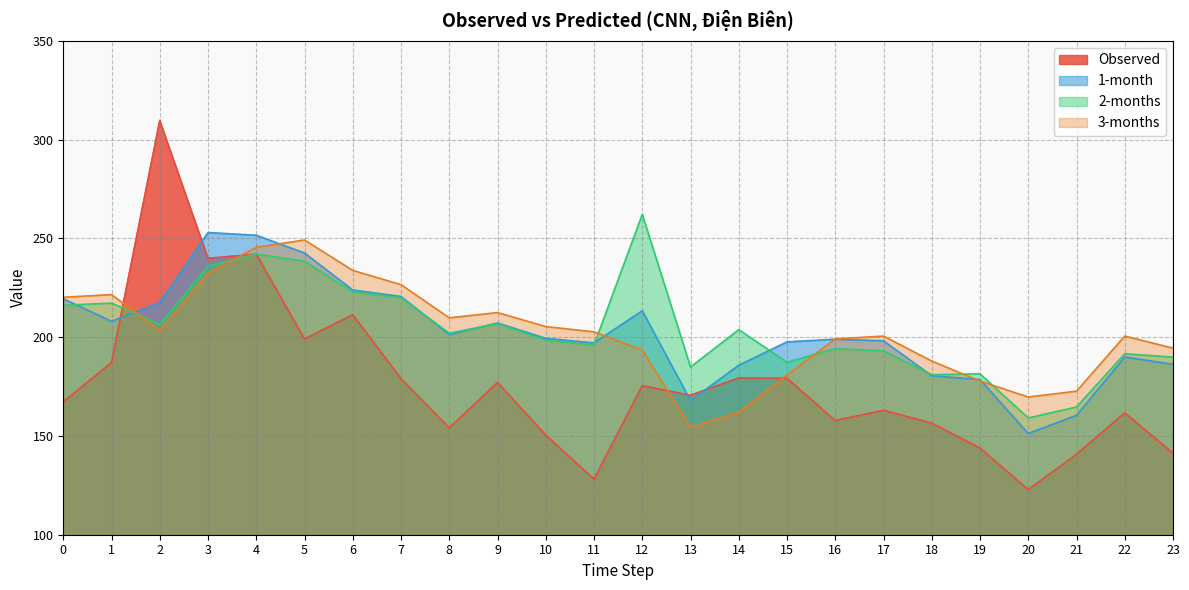

Where is the first local minimum for Observed?

3